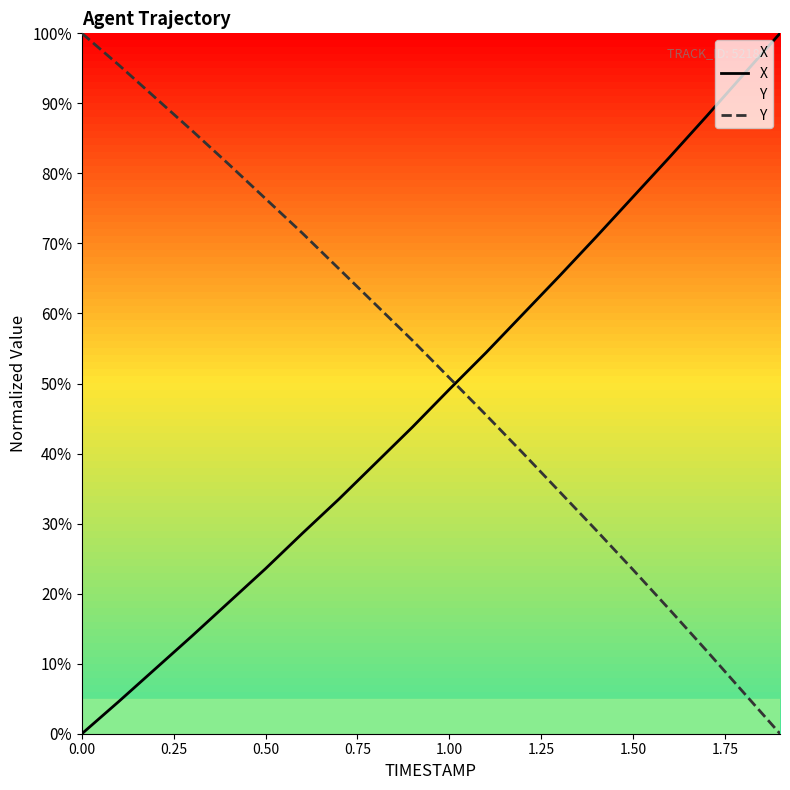

After their last crossing, which series has the higher values: Y or X?

X